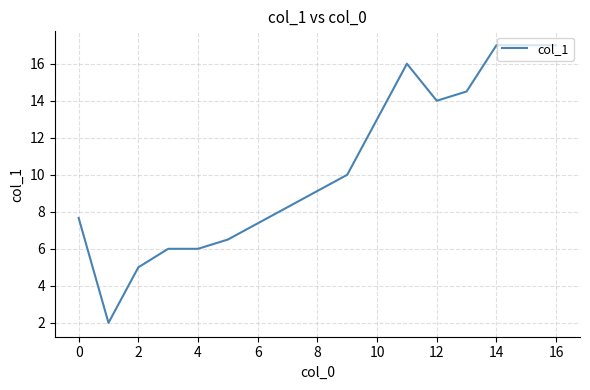

What is the difference between the maximum and minimum values?

15.0